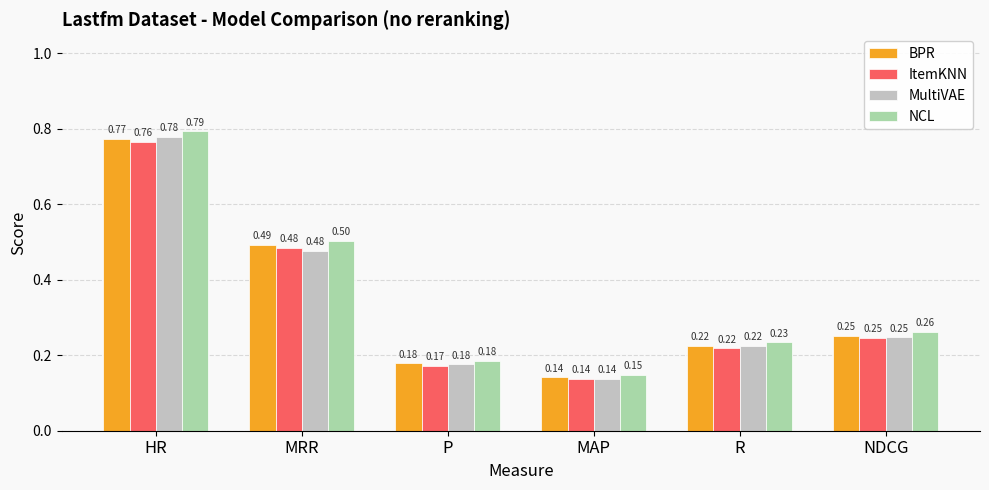

At which category does the chart reach its minimum across all series?

MAP